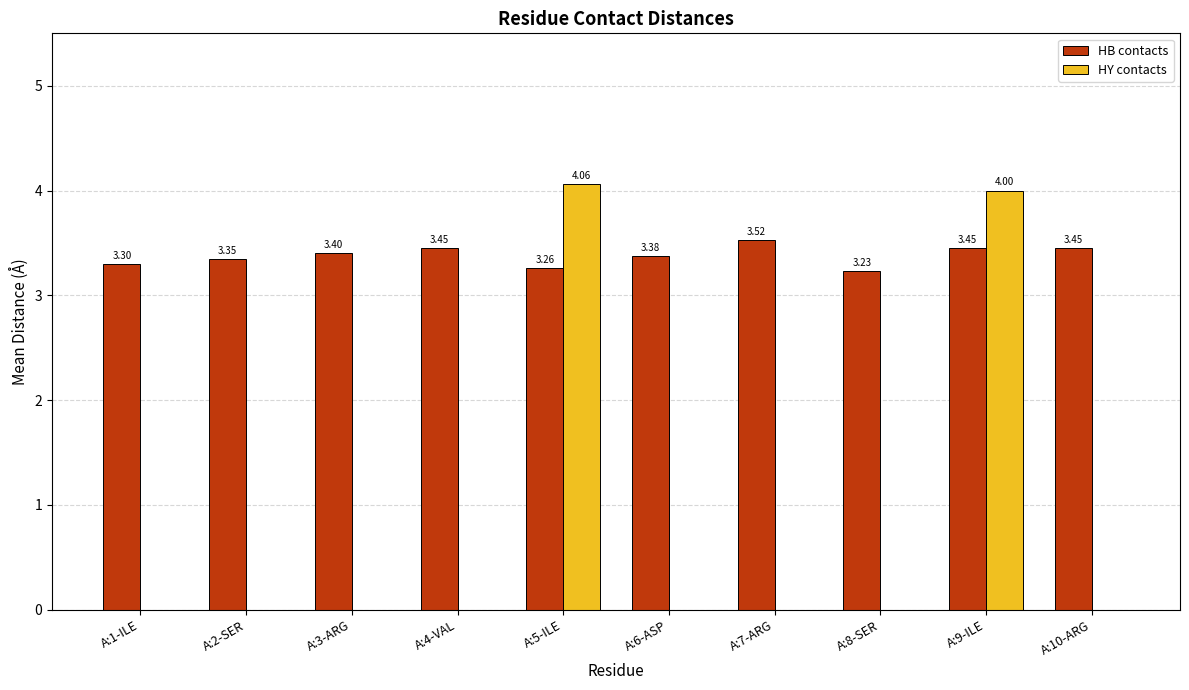

Which series changed the most between A:1-ILE and A:9-ILE?

HY contacts